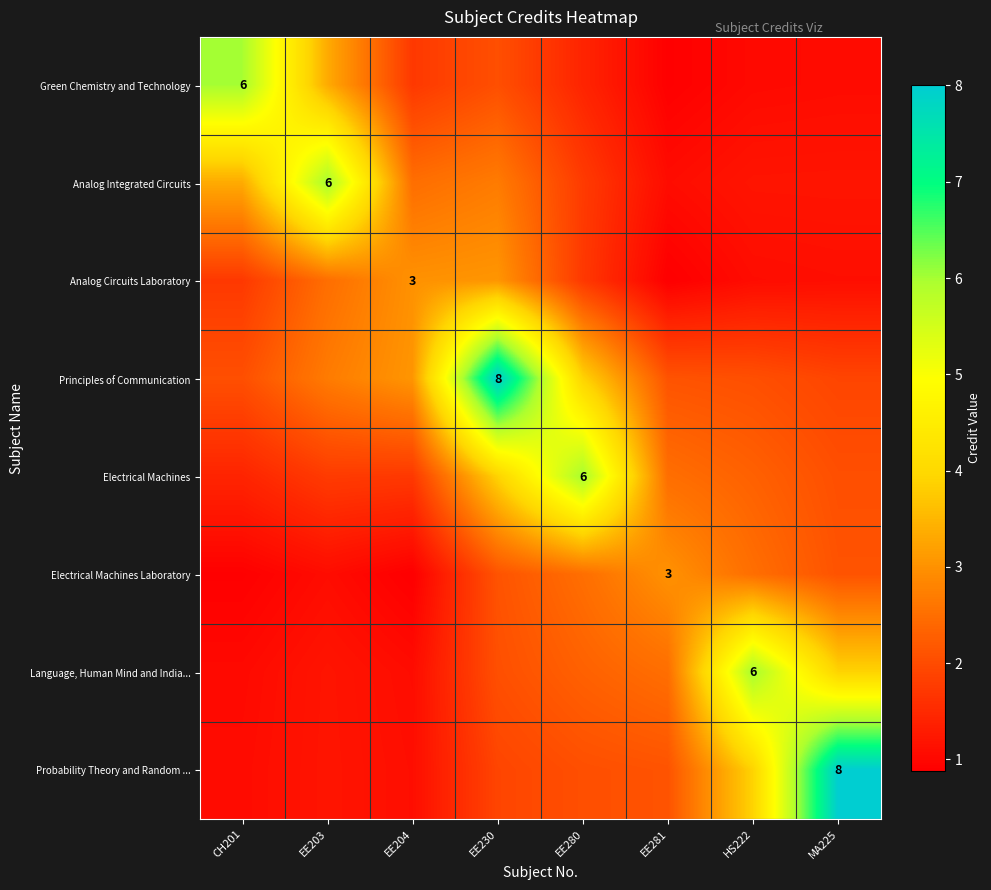

What is the difference between the Green Chemistry and Technology values at EE230 and MA225?

1.0